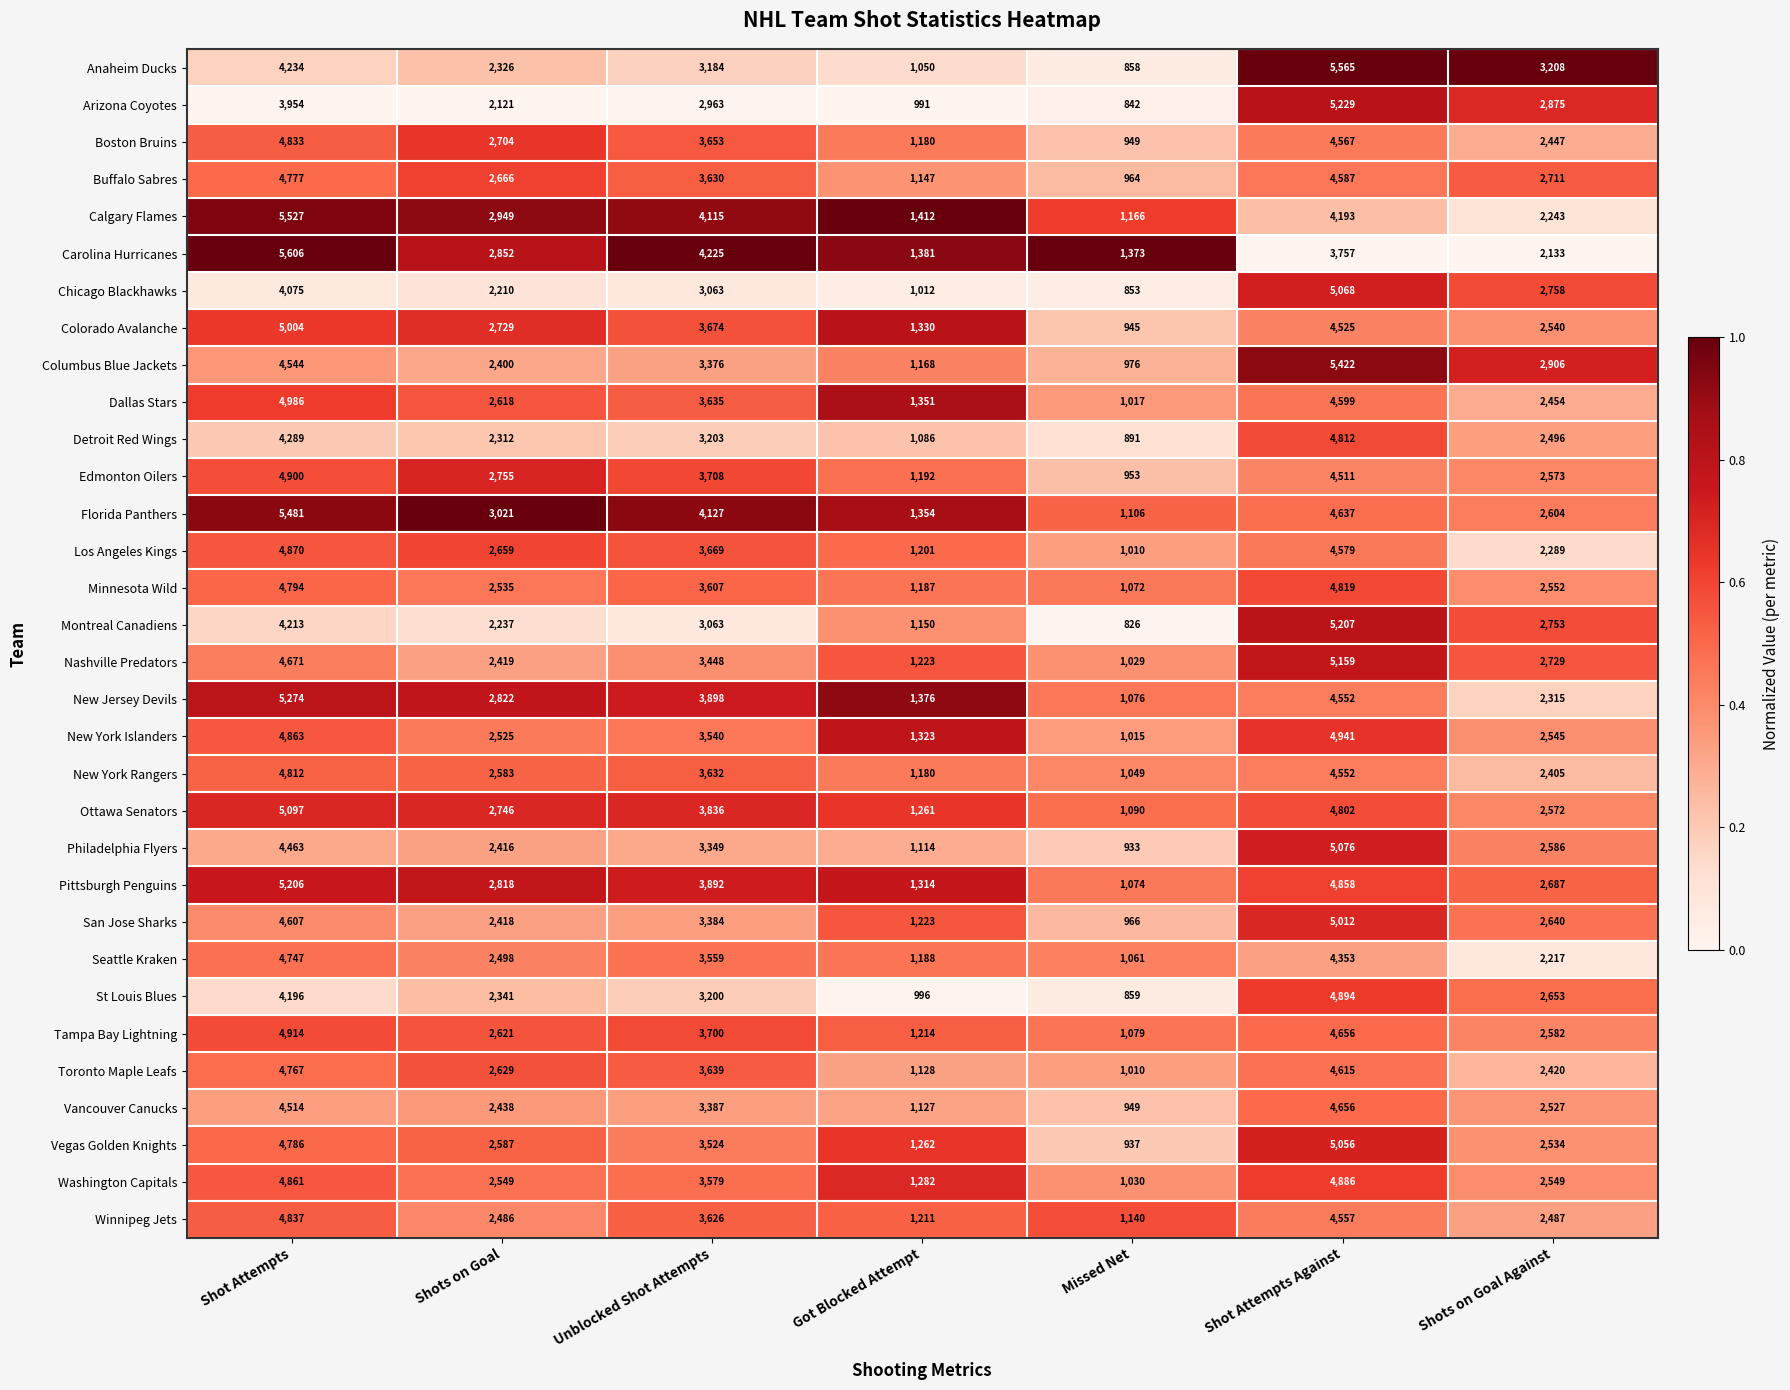

Which series has the widest spread of values?

Anaheim Ducks